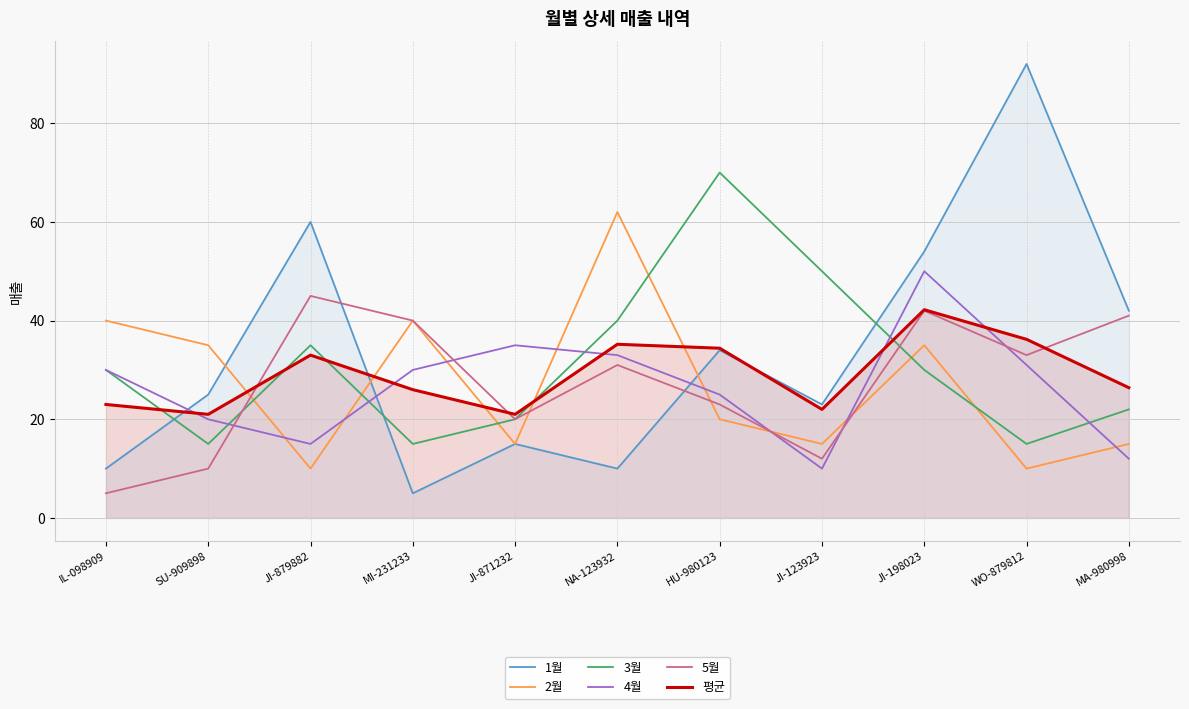

The 평균 series shows 4.6 at JI-871232. True or false?

False